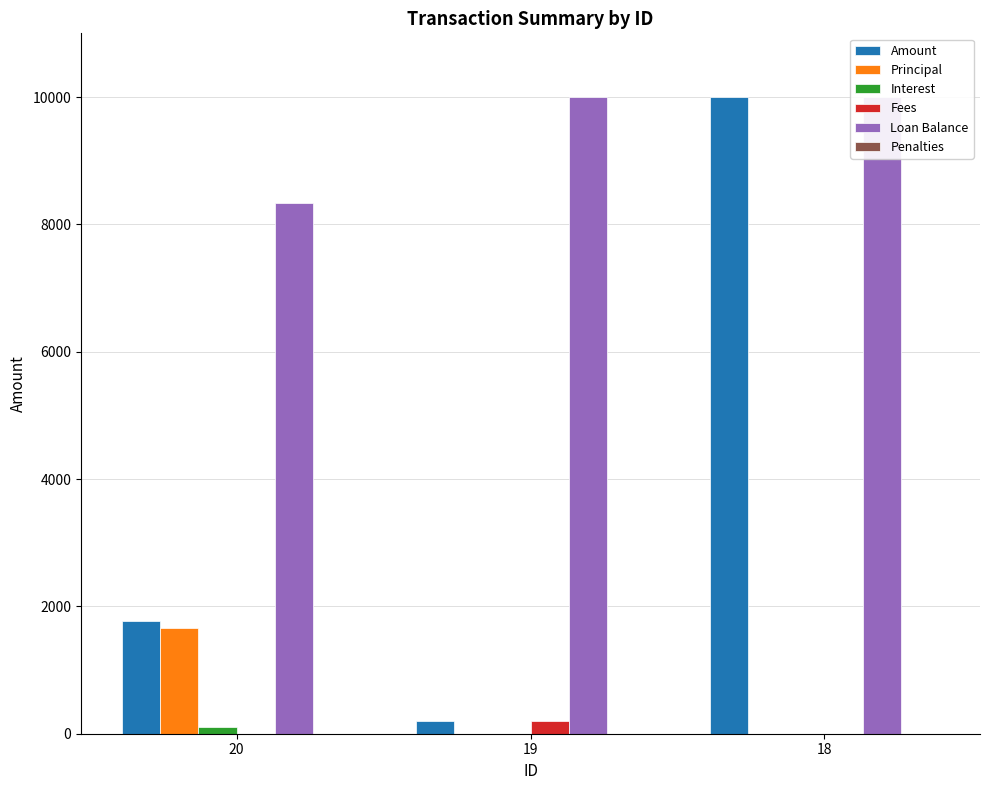

Which label corresponds to the smallest value in the chart?

19